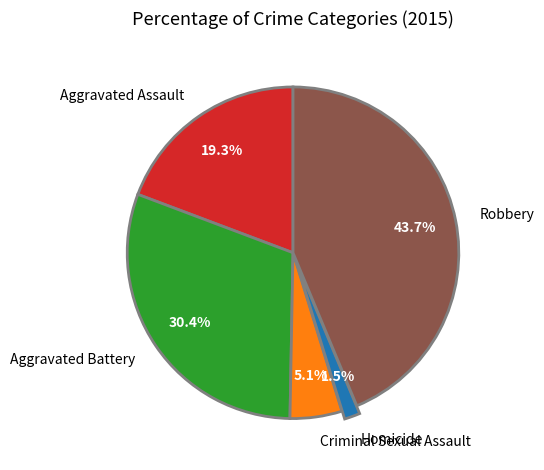

Rank the categories by value from lowest to highest.

Homicide, Criminal Sexual Assault, Aggravated Assault, Aggravated Battery, Robbery